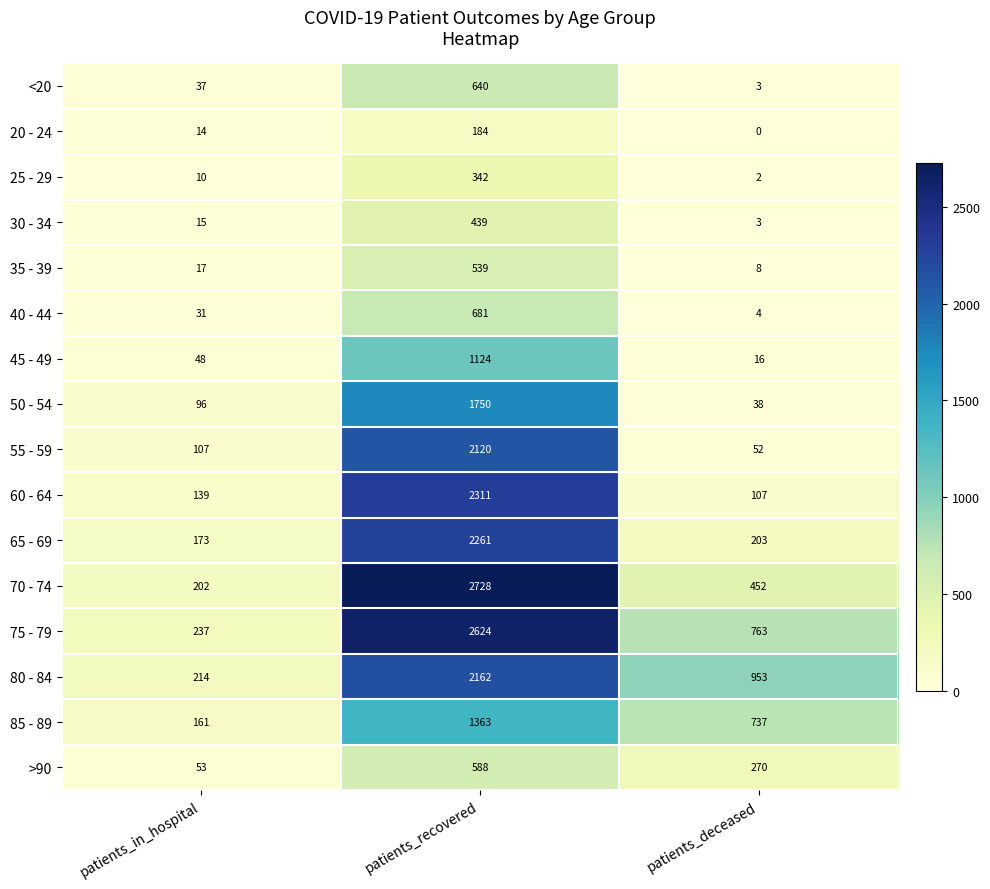

Which label corresponds to the smallest value in the chart?

patients_deceased